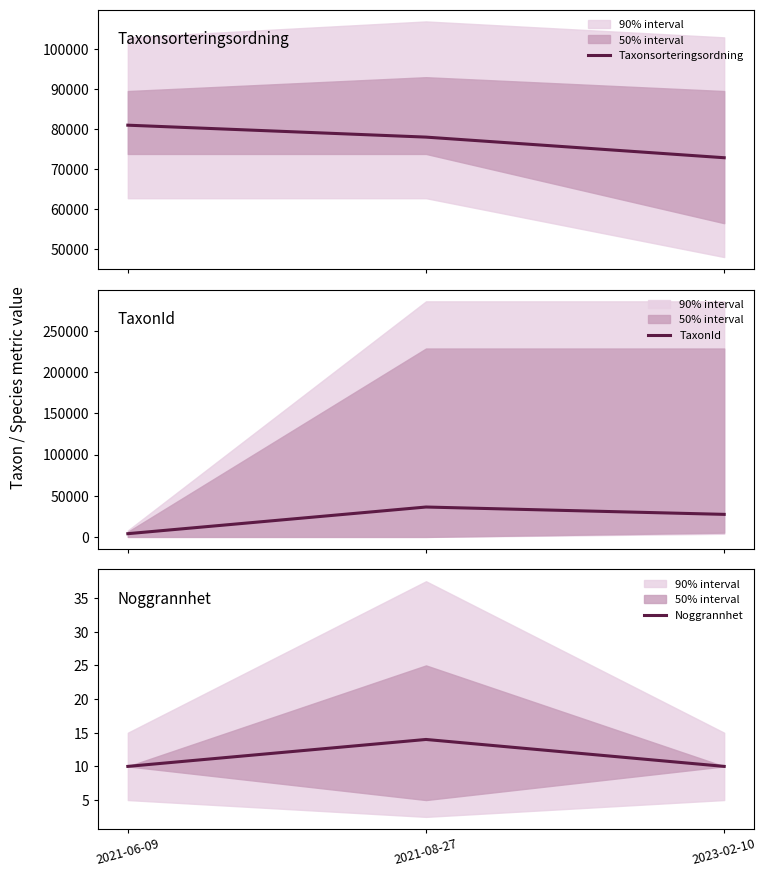

What is the sum of the TaxonId values at 2021-08-27 and 2021-06-09?

40688.8